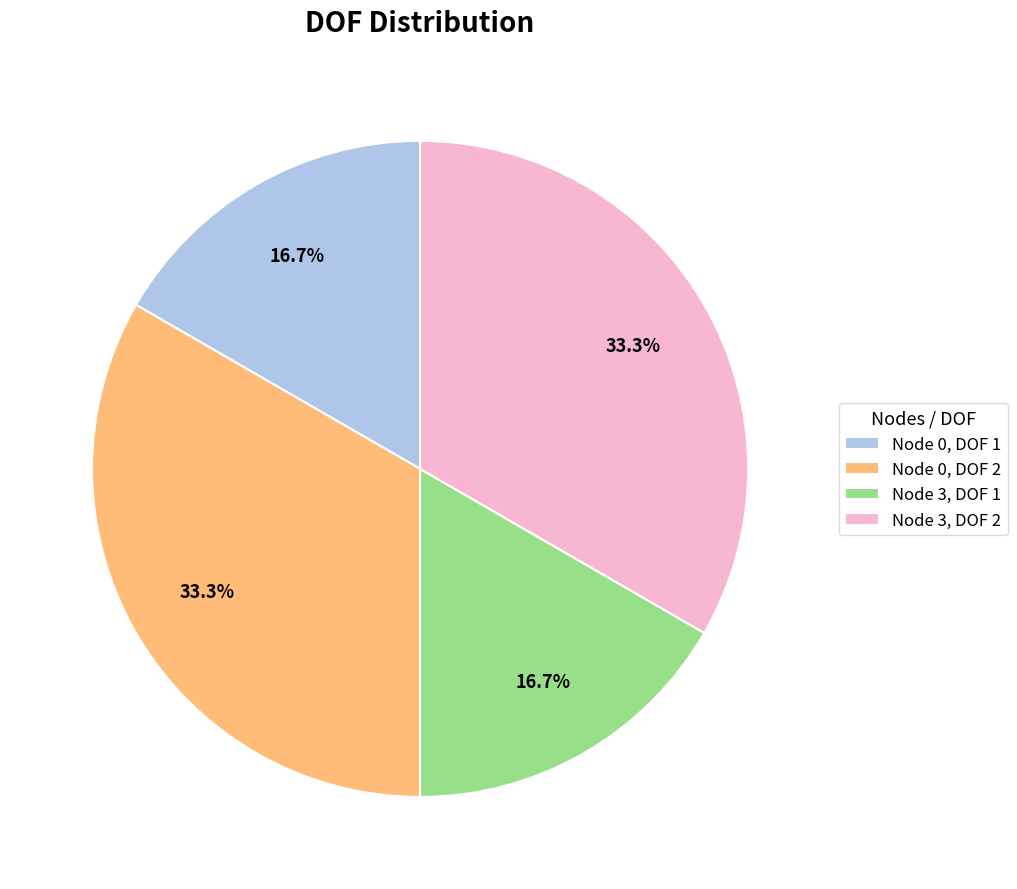

Between Node 0, DOF 1 and Node 3, DOF 2, which is larger?

Node 3, DOF 2